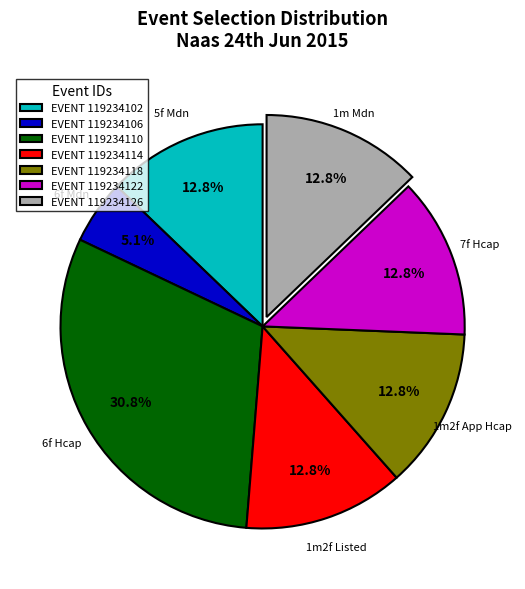

Count the number of slices in the pie.

7